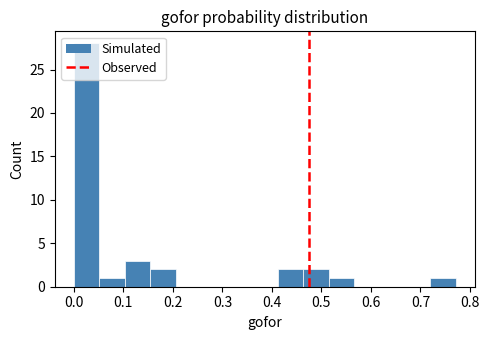

Reading left to right, transcribe this chart: for each bar, give the range it covers on the x-axis and its height. Neither the bar edges nor the heights are printed on the chart, so give them approximately, as read against the axes.

0.00 to 0.05: 28
0.05 to 0.10: 1
0.10 to 0.15: 3
0.15 to 0.21: 2
0.21 to 0.26: 0
0.26 to 0.31: 0
0.31 to 0.36: 0
0.36 to 0.41: 0
0.41 to 0.46: 2
0.46 to 0.51: 2
0.51 to 0.57: 1
0.57 to 0.62: 0
0.62 to 0.67: 0
0.67 to 0.72: 0
0.72 to 0.77: 1